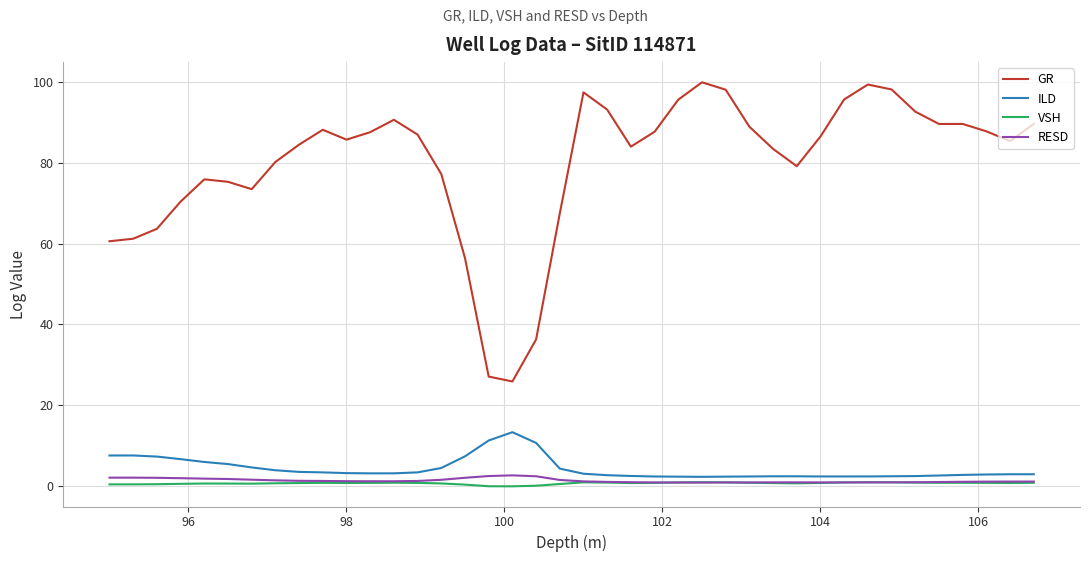

What is the sum of all RESD values?

51.7